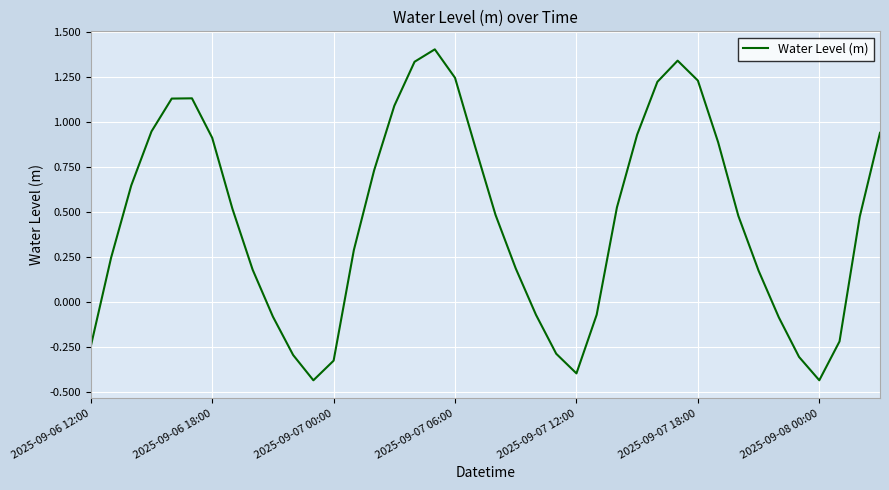

Rank the categories by value from lowest to highest.

11, 36, 24, 12, 35, 10, 23, 2025-09-06 12:00, 37, 34, 9, 22, 25, 33, 8, 21, 2025-09-06 18:00, 13, 38, 32, 20, 7, 26, 2025-09-07 00:00, 14, 19, 31, 2025-09-08 00:00, 27, 39, 2025-09-07 06:00, 15, 2025-09-07 12:00, 2025-09-07 18:00, 28, 30, 18, 16, 29, 17